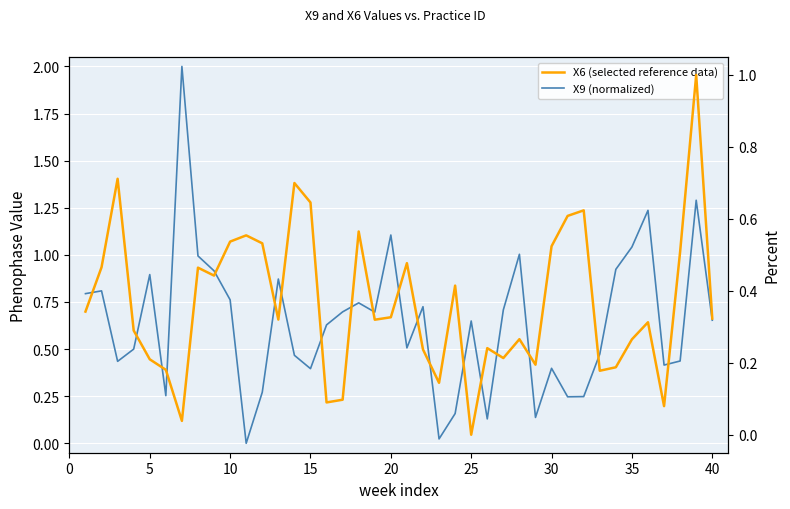

Which series has the widest spread of values?

X9 (normalized)